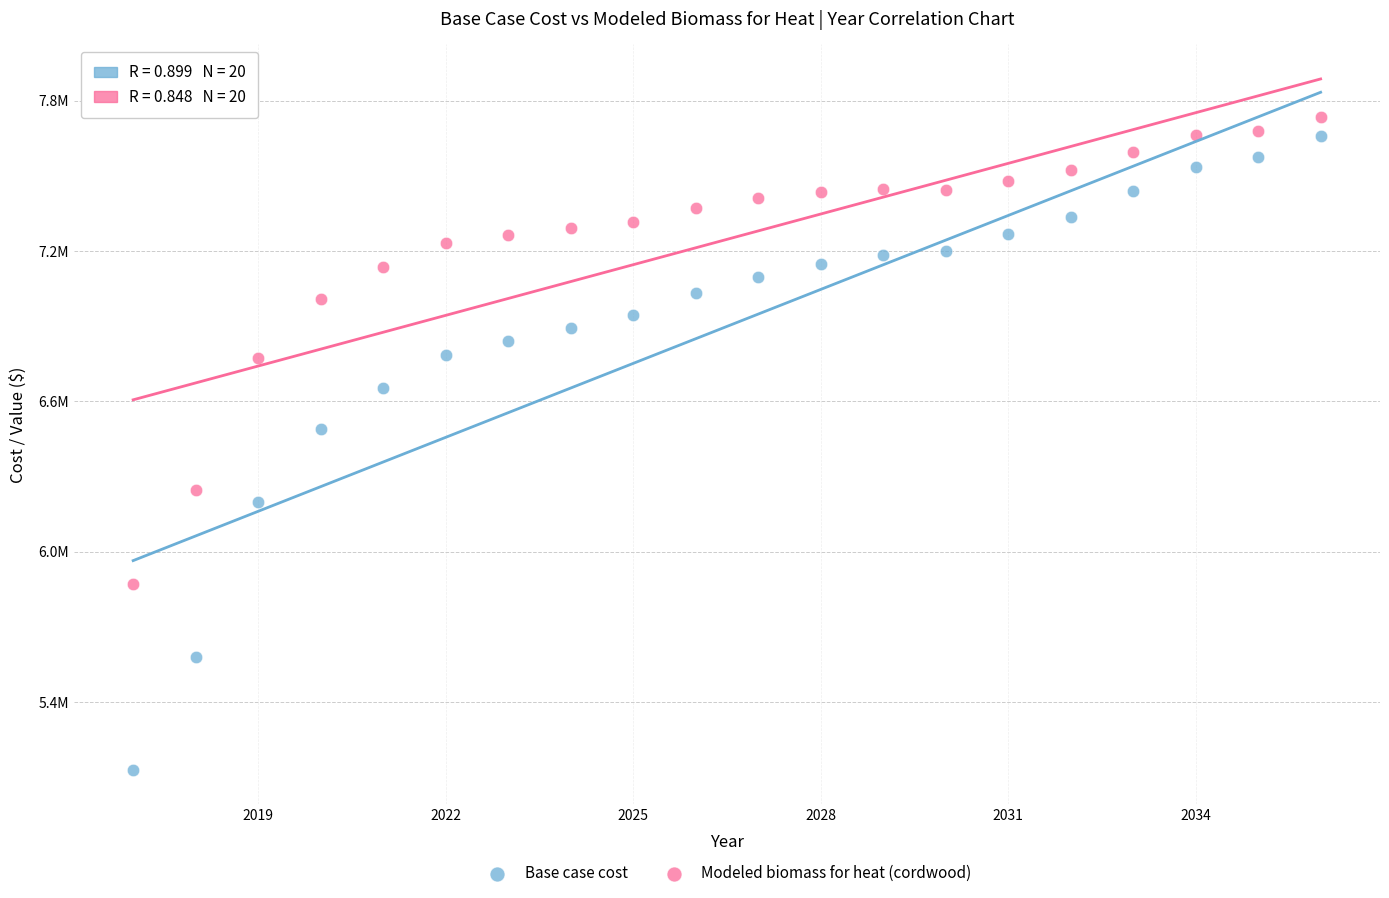

Which series has the widest spread of Y values?

Base case cost